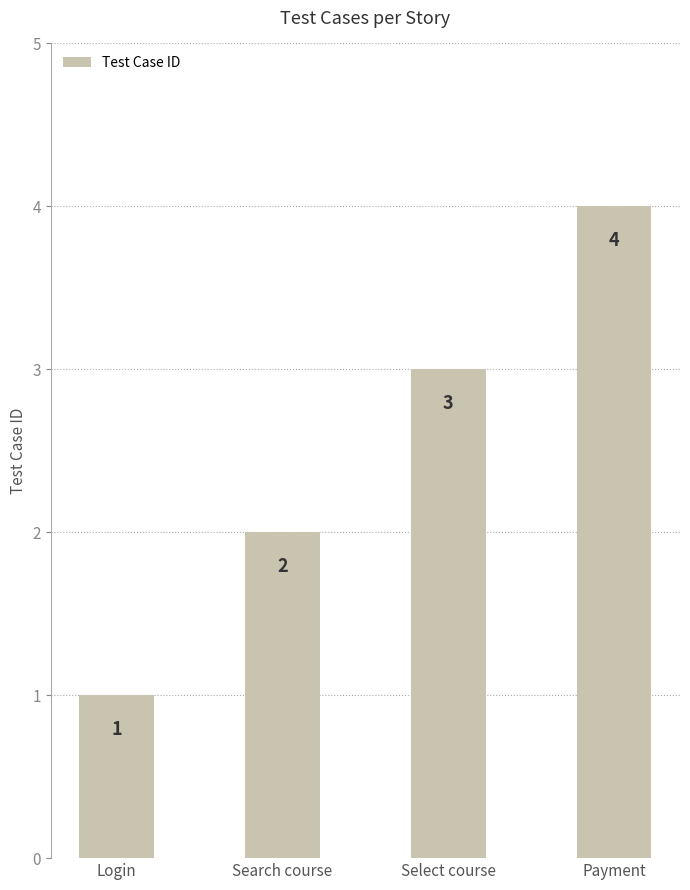

How many values are between 2 and 4?

3